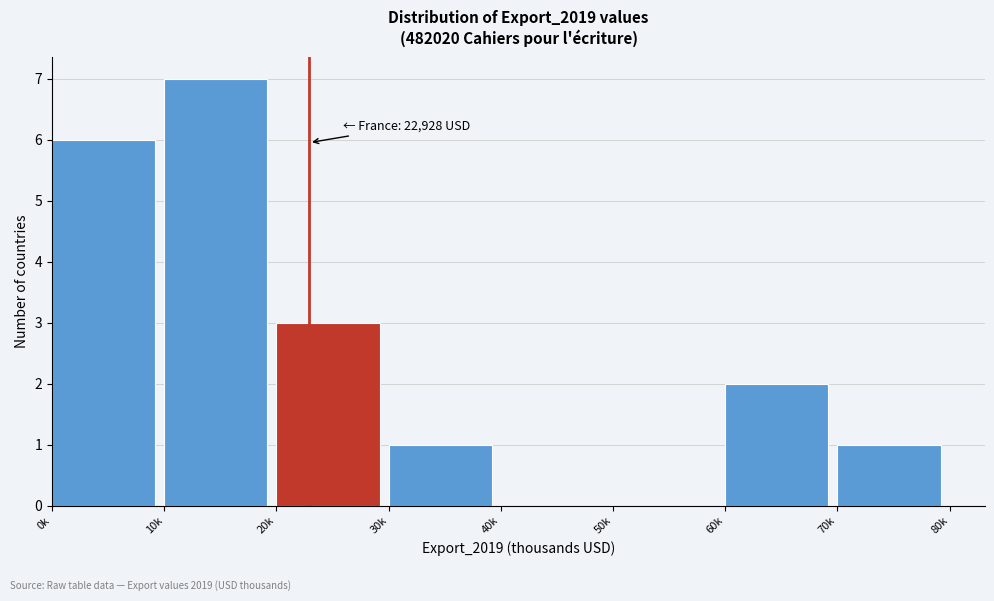

Reading left to right, what are all the values shown in this chart?

0k=6	10k=7	20k=3	30k=1	40k=0	50k=0	60k=2	70k=1